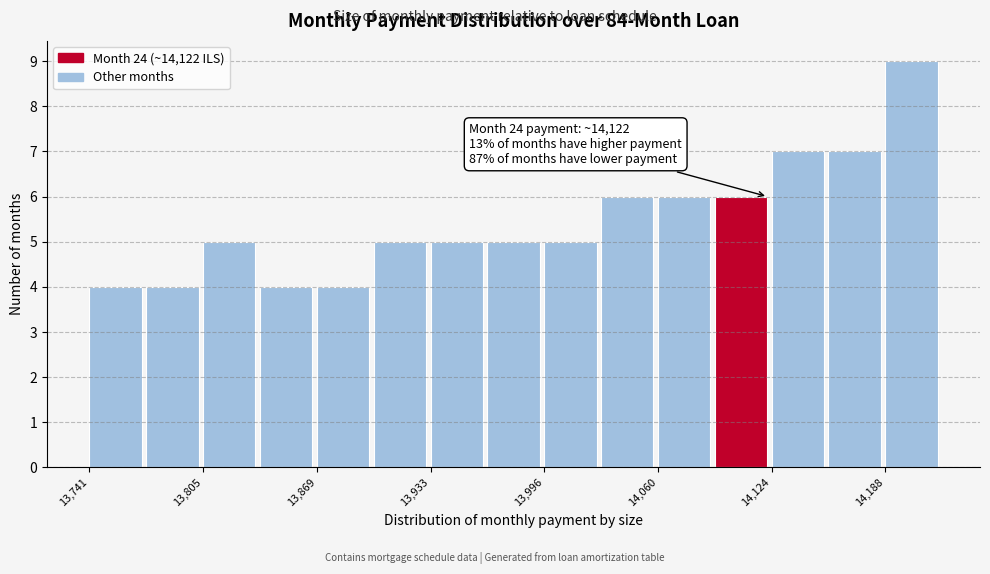

Read against the x-axis, roughly where is the centre of the tallest bar?

14200